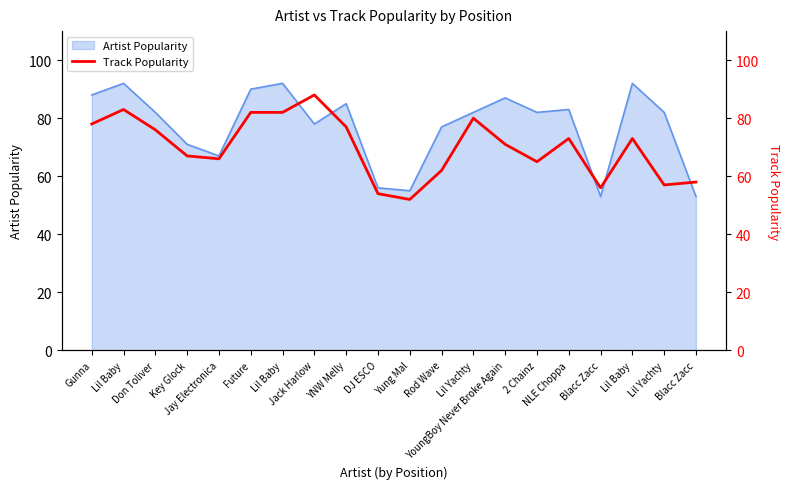

At which label does the data first exceed 73?

Gunna